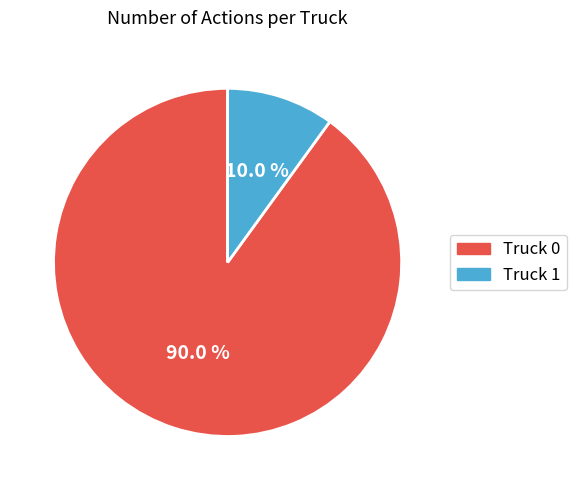

To the nearest percent, what portion does Truck 0 represent?

90%